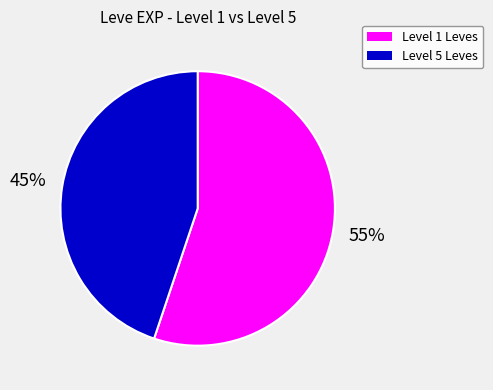

Which category has the smallest portion of the pie?

Level 5 Leves